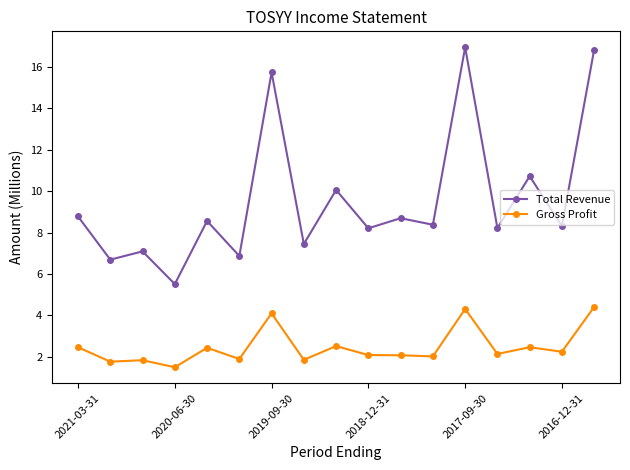

What is the value of the Total Revenue point at the 4th from the left?

5.5